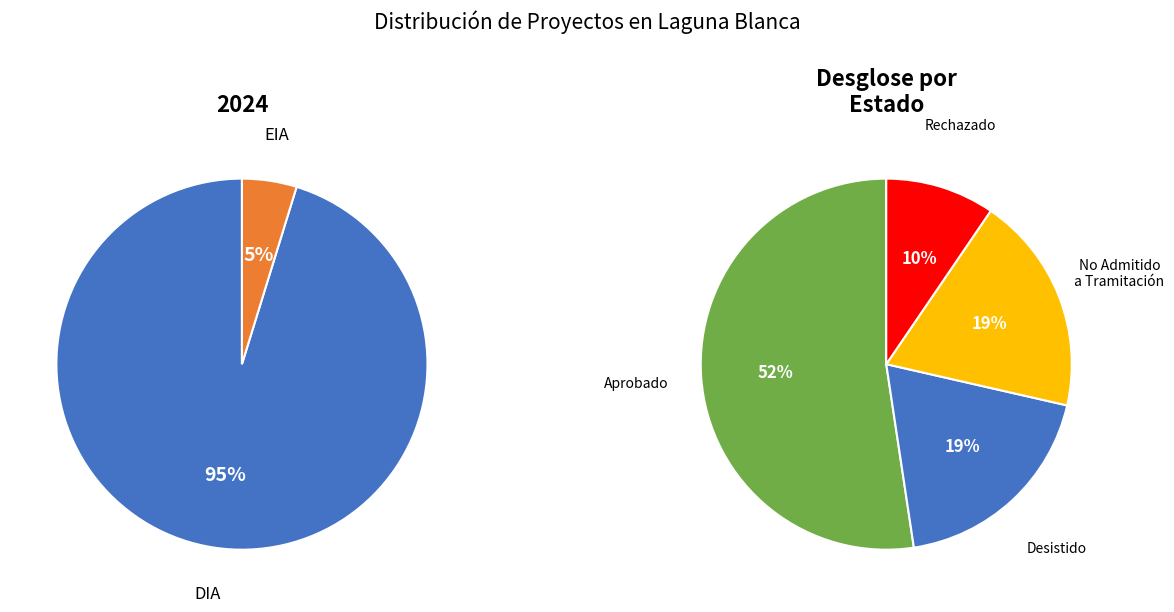

To the nearest percent, what is the combined percentage of EIA and DIA?

100%